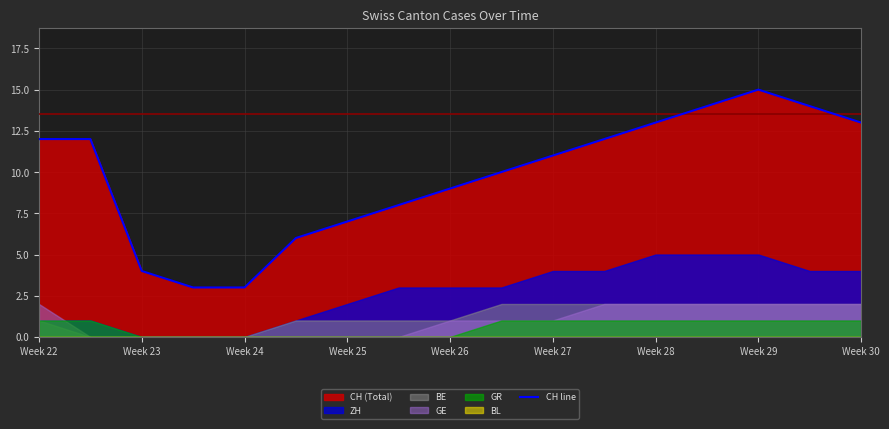

Is it true that CH line equals 5 at Week 22?

False